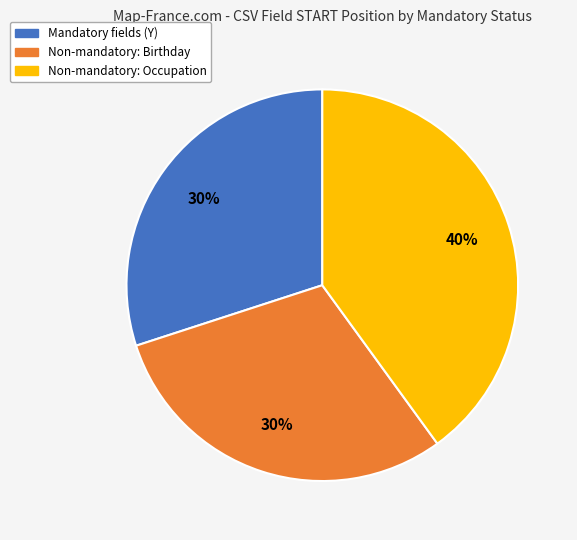

Count the number of slices in the pie.

3